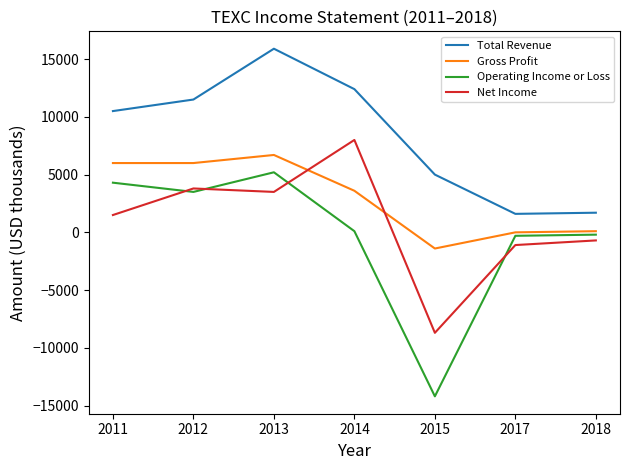

What are all the series names shown in the legend?

Total Revenue, Gross Profit, Operating Income or Loss, Net Income